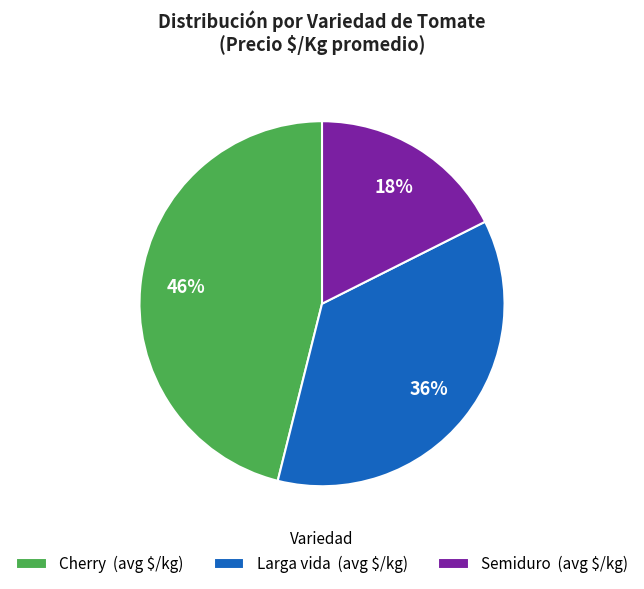

Which has a higher value, Larga vida or Cherry?

Cherry